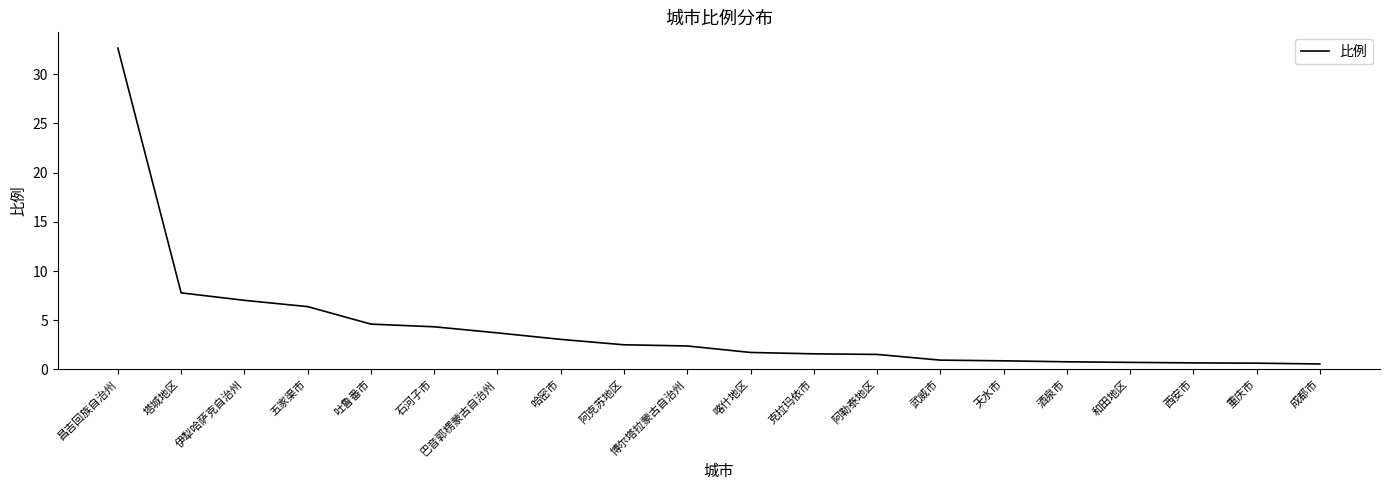

What position from the right is 阿克苏地区?

12